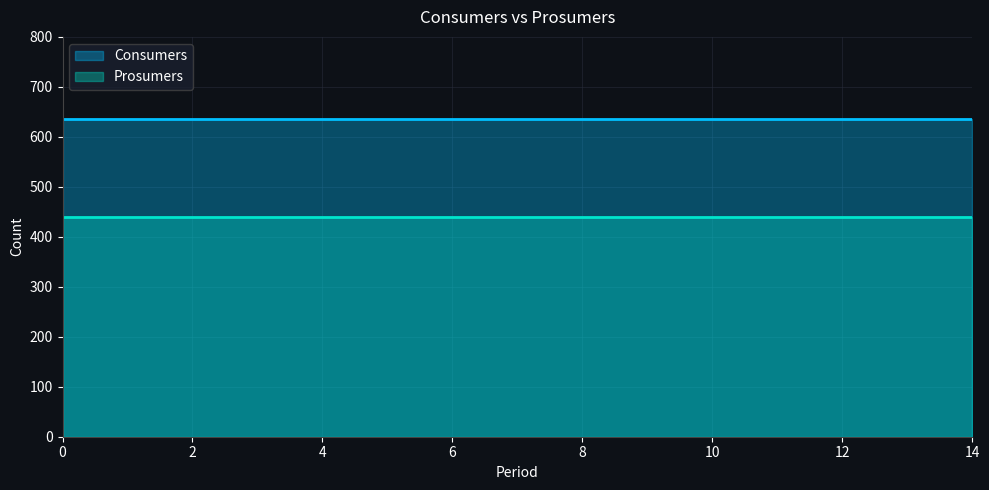

What is the average value of the Consumers series?

635